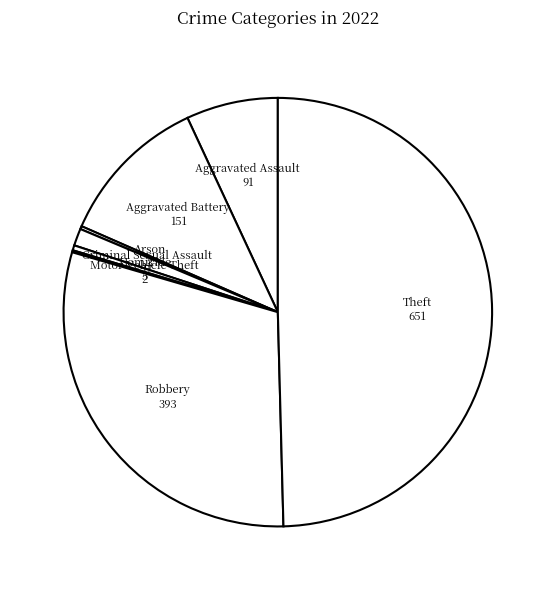

Count the number of slices in the pie.

8